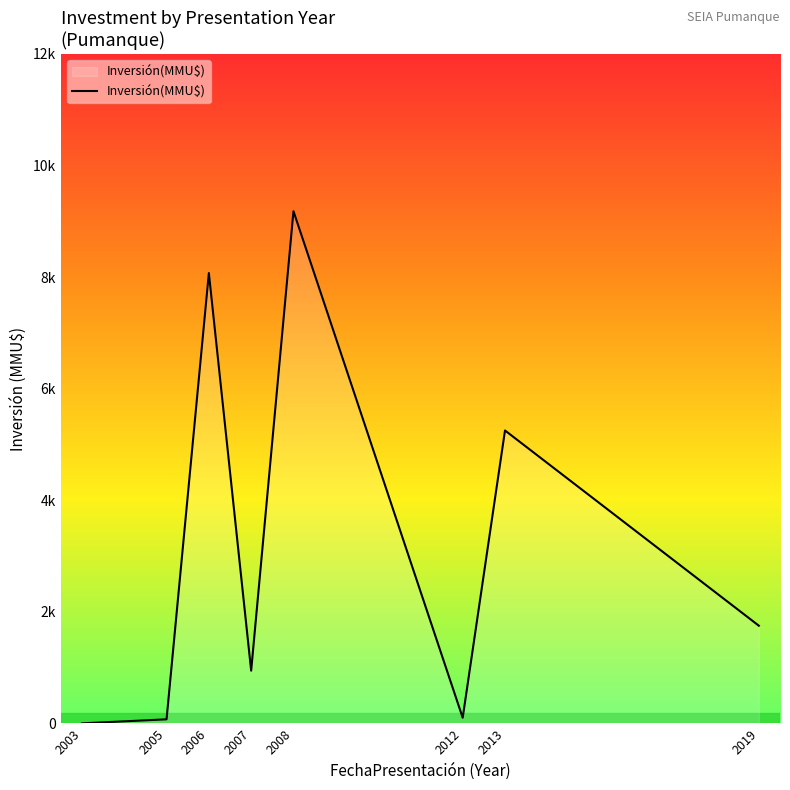

Where does the data first go above 1750?

2006